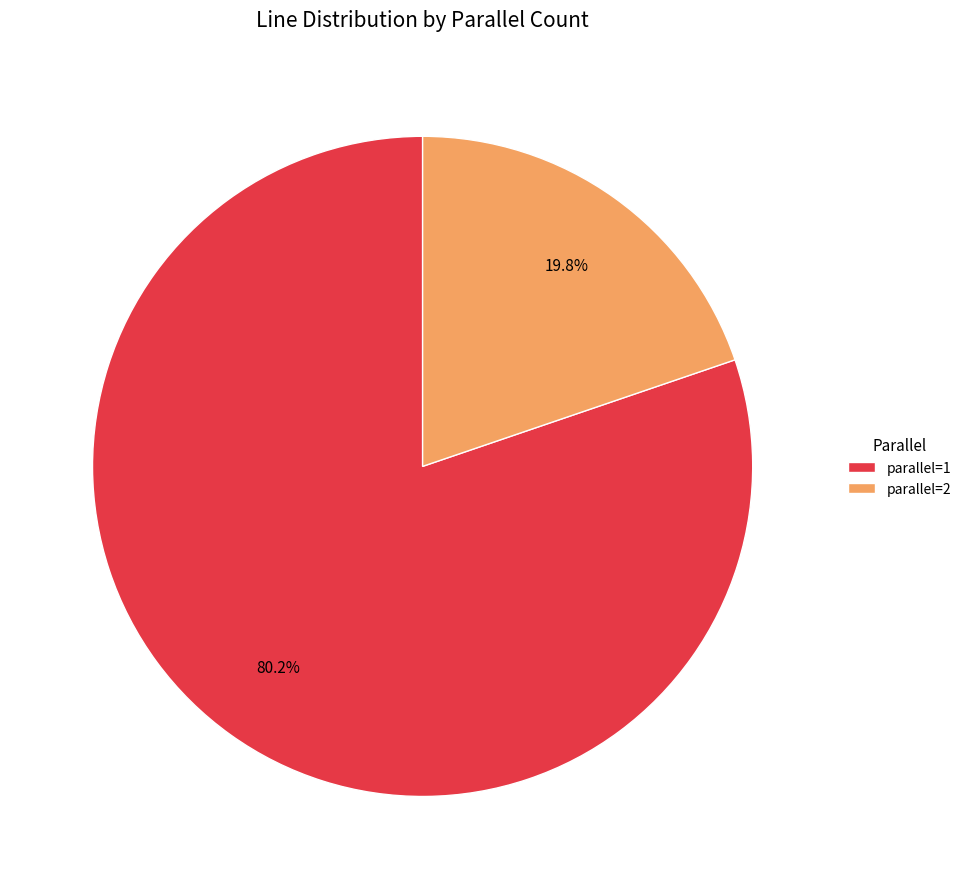

Between parallel=2 and parallel=1, which is larger?

parallel=1